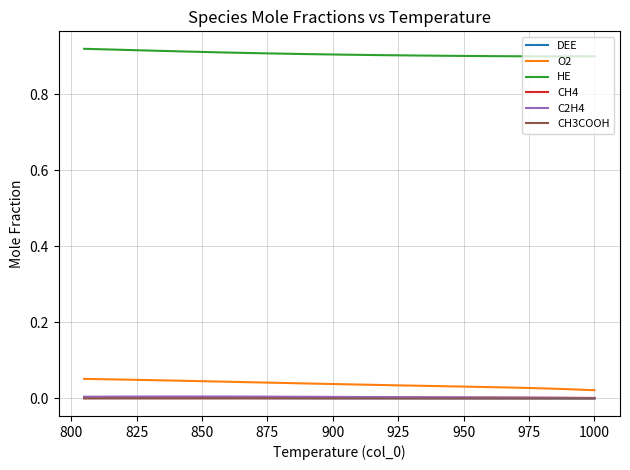

Does the chart display data point markers on the line(s)?

No